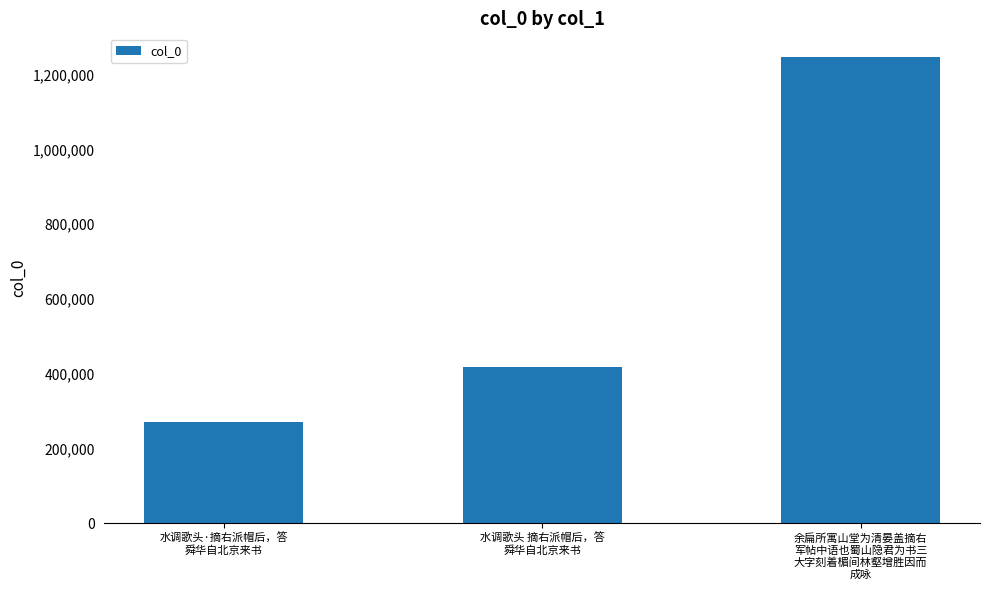

What is the ratio of the value at 余扁所寓山堂为清晏盖摘右
军帖中语也蜀山隐君为书三
大字刻着楣间林壑增胜因而
成咏 to the value at 水调歌头·摘右派帽后，答
舜华自北京来书?

4.6